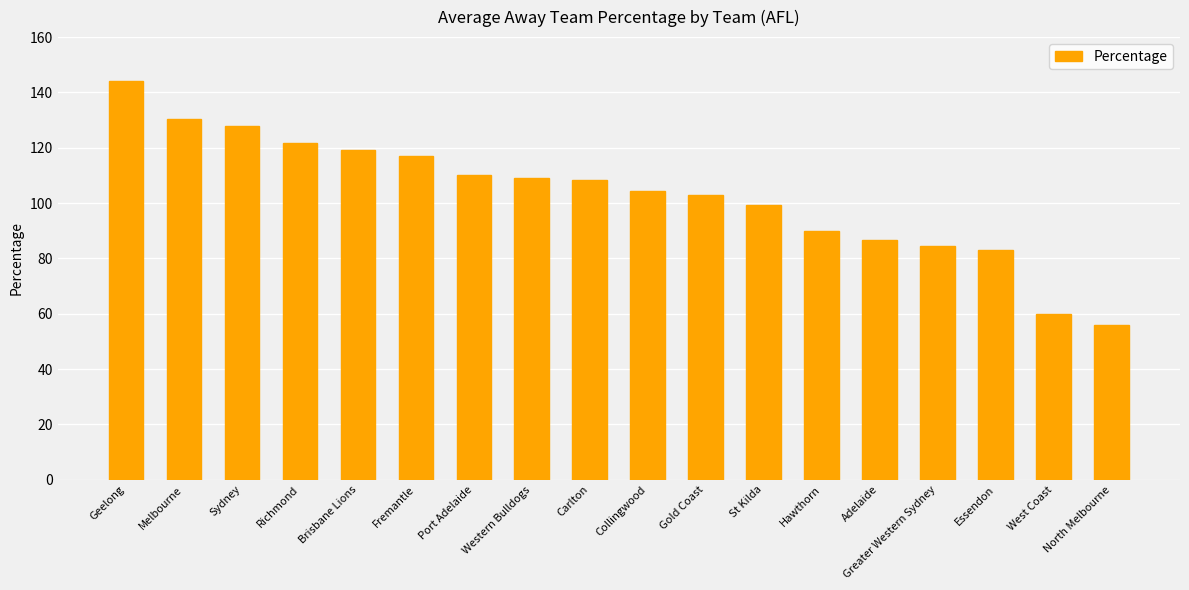

Which has a higher value, Collingwood or Adelaide?

Collingwood